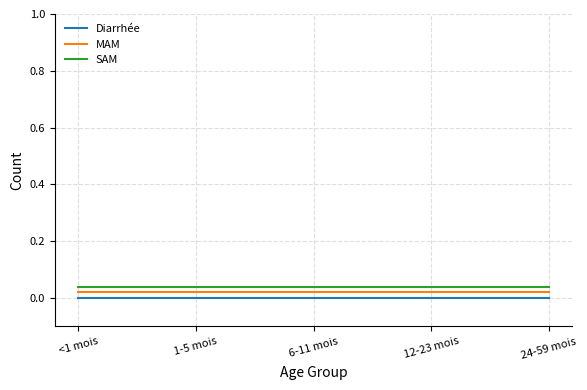

True or false: SAM and Diarrhée cross at least once.

False